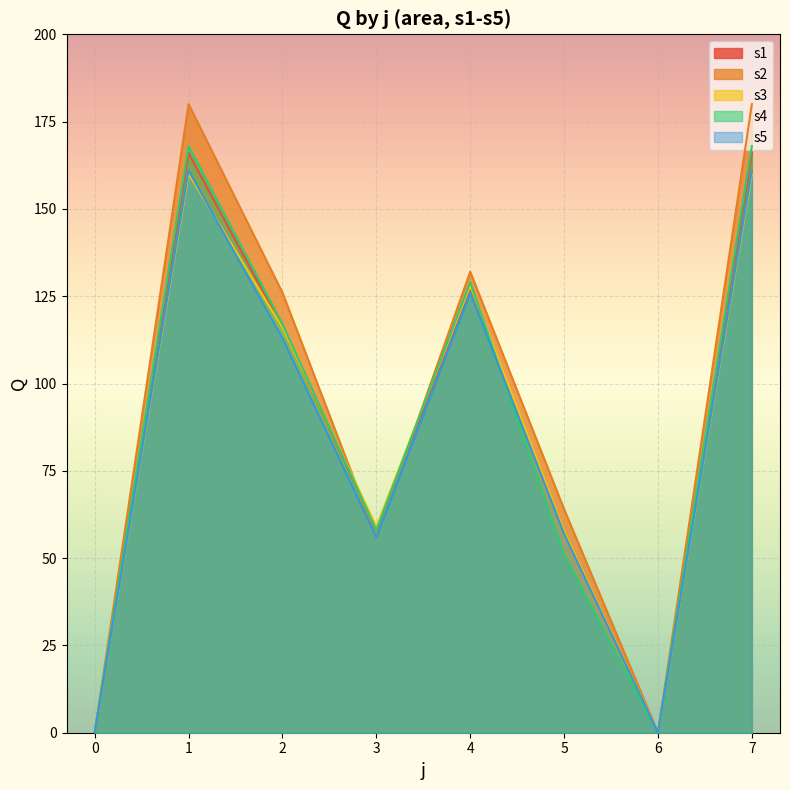

After their last crossing, which series has the higher values: s4 or s2?

s2